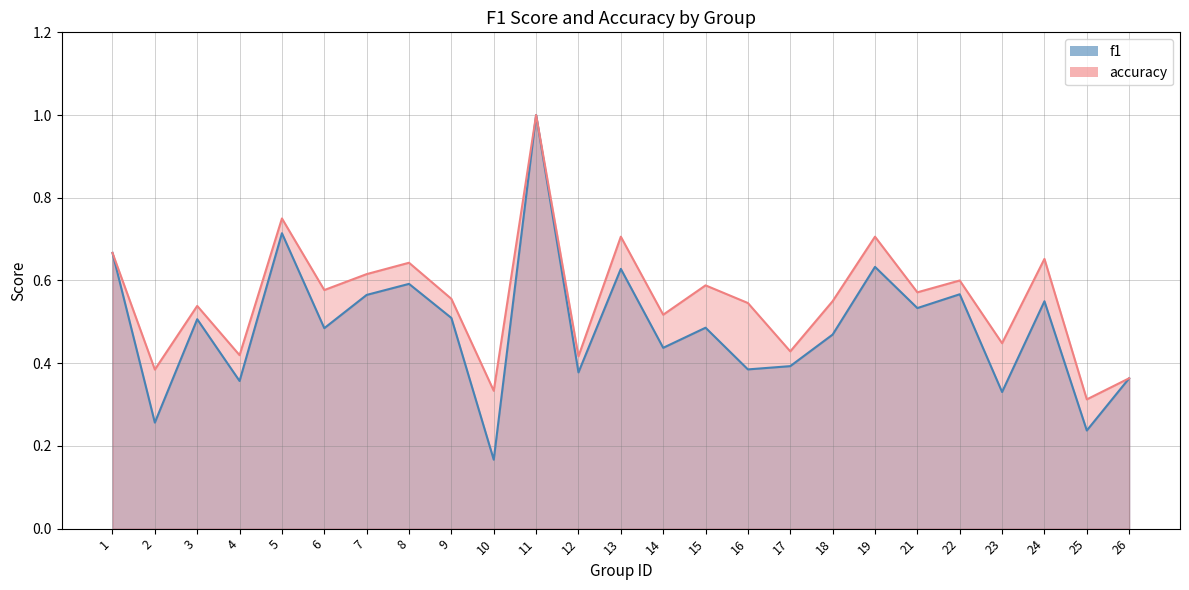

What is the sum of the accuracy values at 18 and 16?

1.1